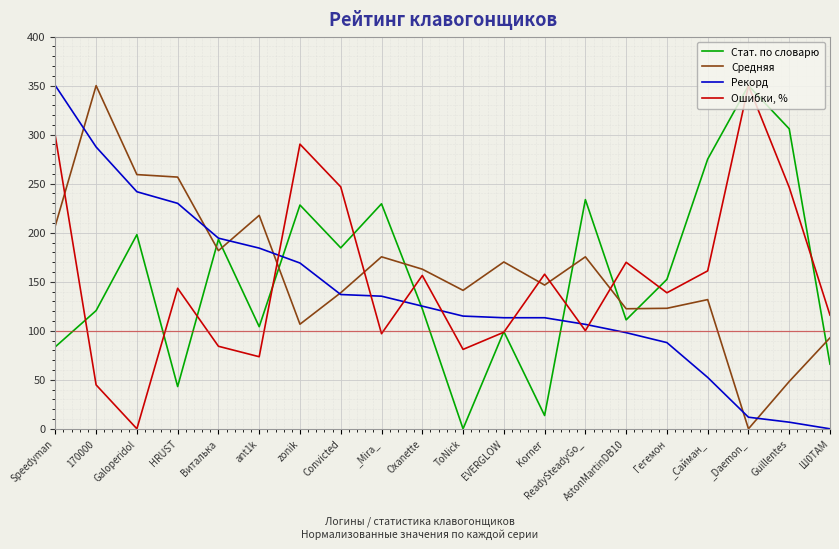

What is the total value across all series at EVERGLOW?

481.2